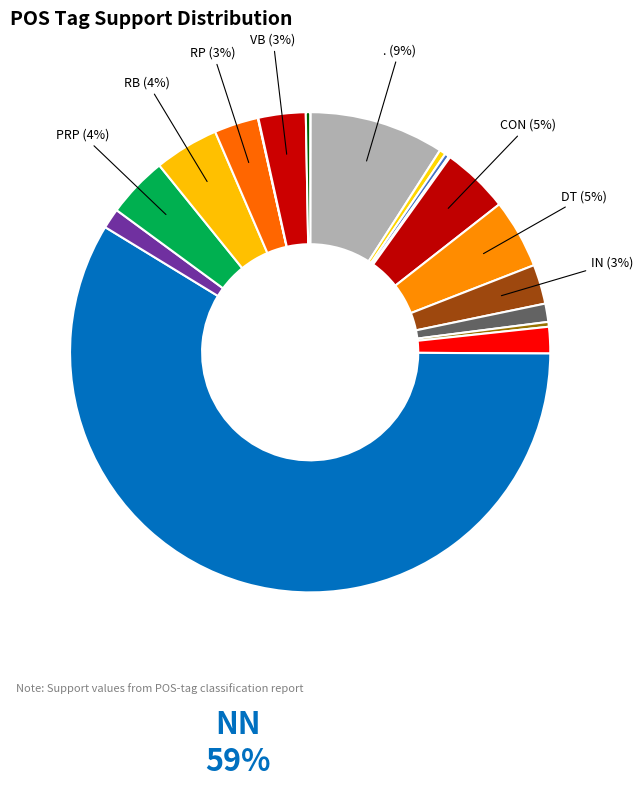

Which category has the smallest portion of the pie?

CDA